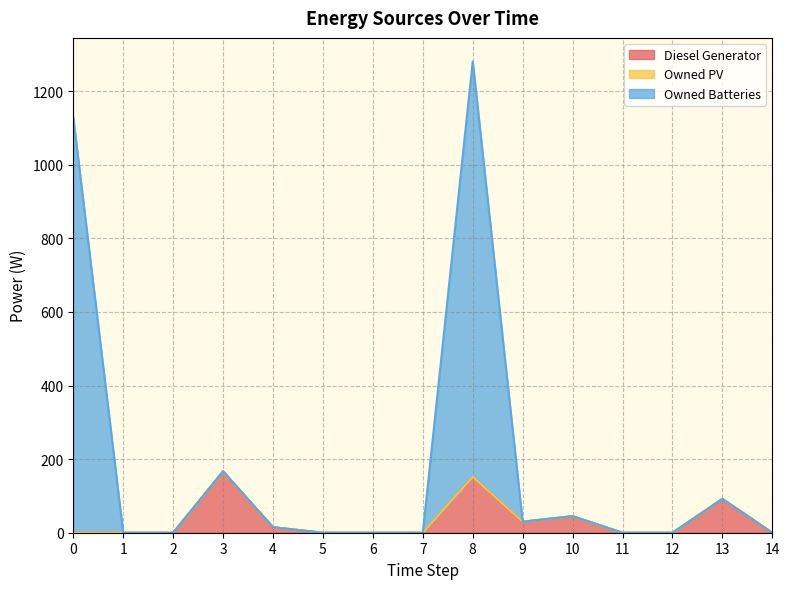

At how many categories does at least one series exceed 83?

4